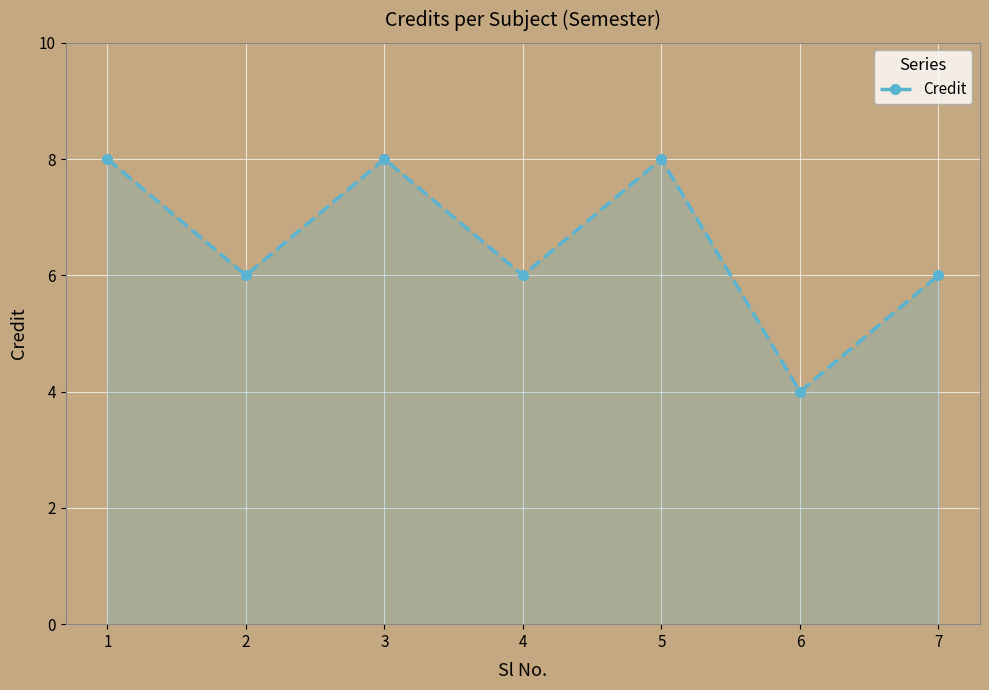

Is it true that the value at 2 is 3?

False